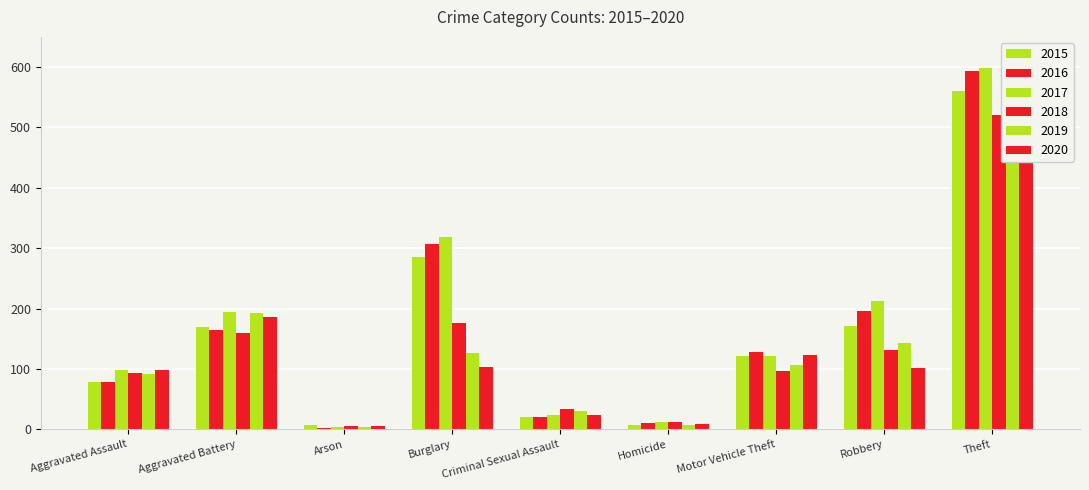

Reading right to left, transcribe all the data shown in this chart.

2015: Theft=561	Robbery=172	Motor Vehicle Theft=121	Homicide=7	Criminal Sexual Assault=21	Burglary=286	Arson=8	Aggravated Battery=169	Aggravated Assault=79
2016: Theft=594	Robbery=196	Motor Vehicle Theft=128	Homicide=10	Criminal Sexual Assault=20	Burglary=307	Arson=3	Aggravated Battery=164	Aggravated Assault=79
2017: Theft=599	Robbery=213	Motor Vehicle Theft=122	Homicide=13	Criminal Sexual Assault=23	Burglary=318	Arson=4	Aggravated Battery=194	Aggravated Assault=99
2018: Theft=521	Robbery=132	Motor Vehicle Theft=96	Homicide=12	Criminal Sexual Assault=33	Burglary=176	Arson=6	Aggravated Battery=160	Aggravated Assault=93
2019: Theft=563	Robbery=143	Motor Vehicle Theft=107	Homicide=8	Criminal Sexual Assault=31	Burglary=127	Arson=4	Aggravated Battery=193	Aggravated Assault=91
2020: Theft=453	Robbery=101	Motor Vehicle Theft=123	Homicide=9	Criminal Sexual Assault=24	Burglary=104	Arson=5	Aggravated Battery=186	Aggravated Assault=99